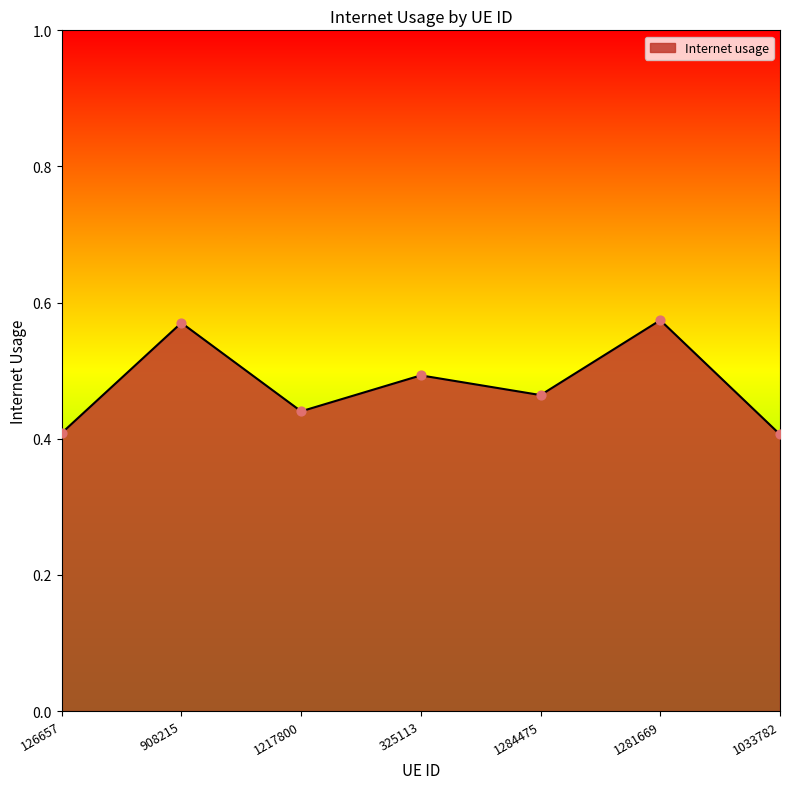

Which has a higher value, 1281669 or 1033782?

1281669